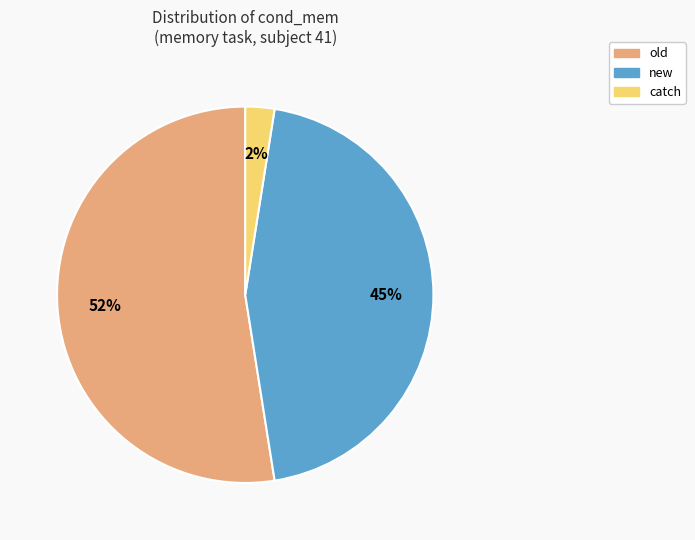

To the nearest percent, what is the average slice percentage?

33%